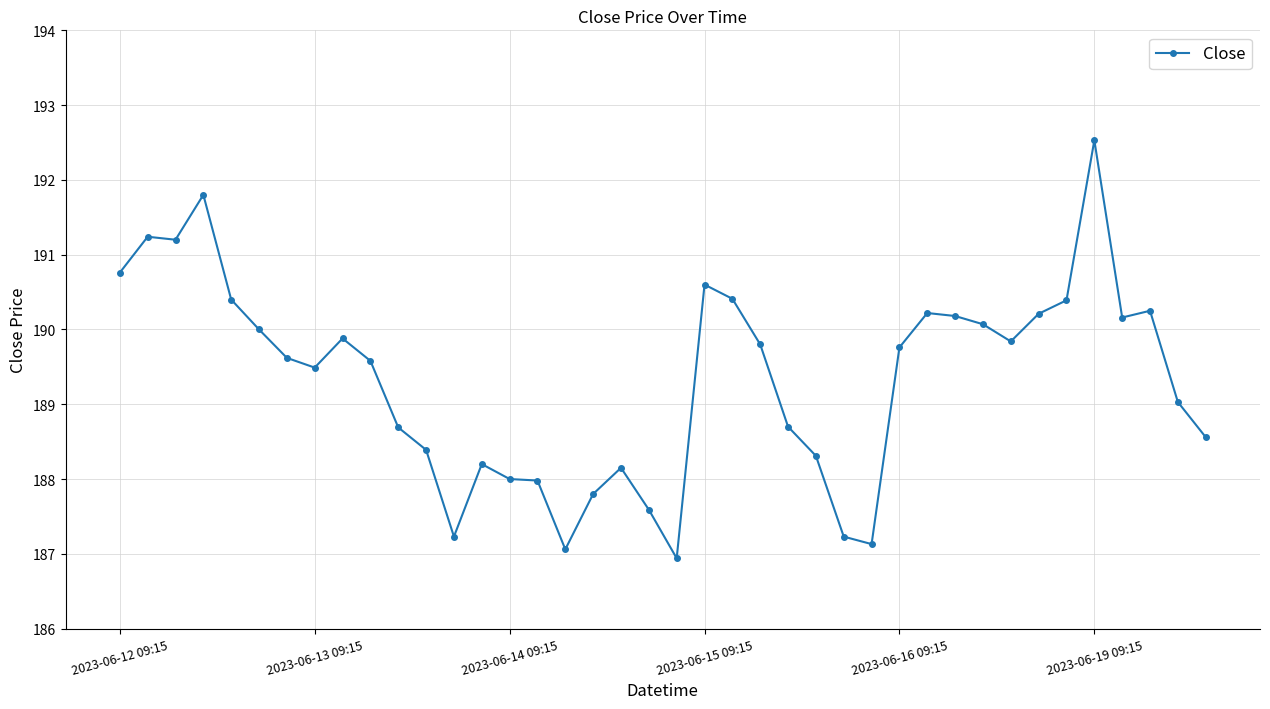

True or false: the data has more than 0 interior local peaks.

True